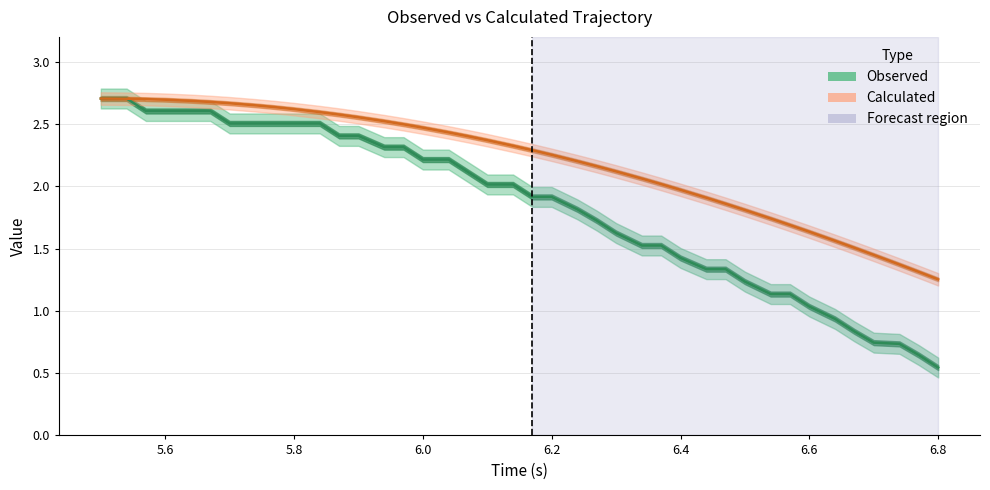

True or false: Observed and Calculated cross at least once.

True